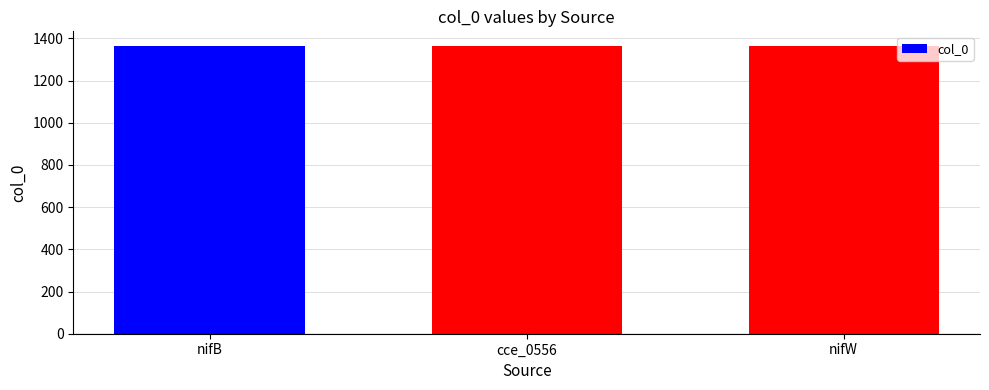

What is the label of the 2nd bar from the left?

cce_0556